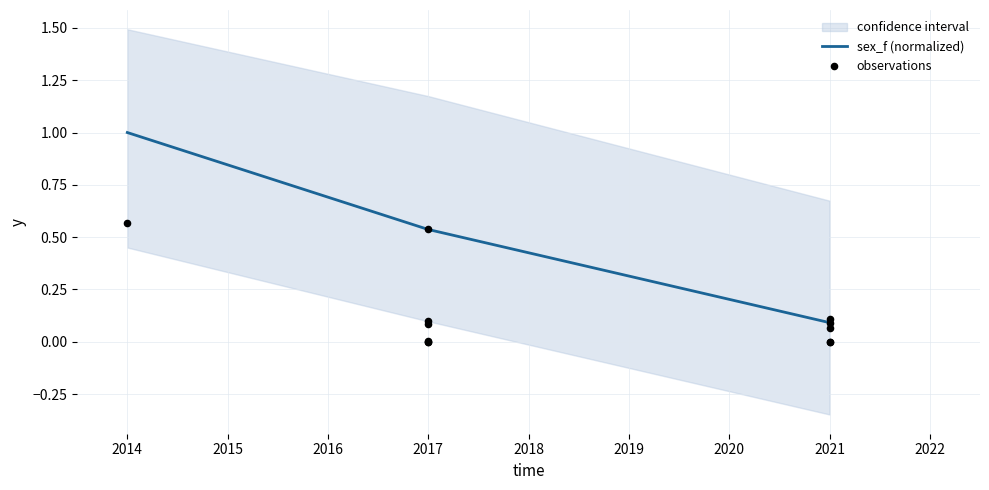

Between 2014 and 2021, which is larger?

2014